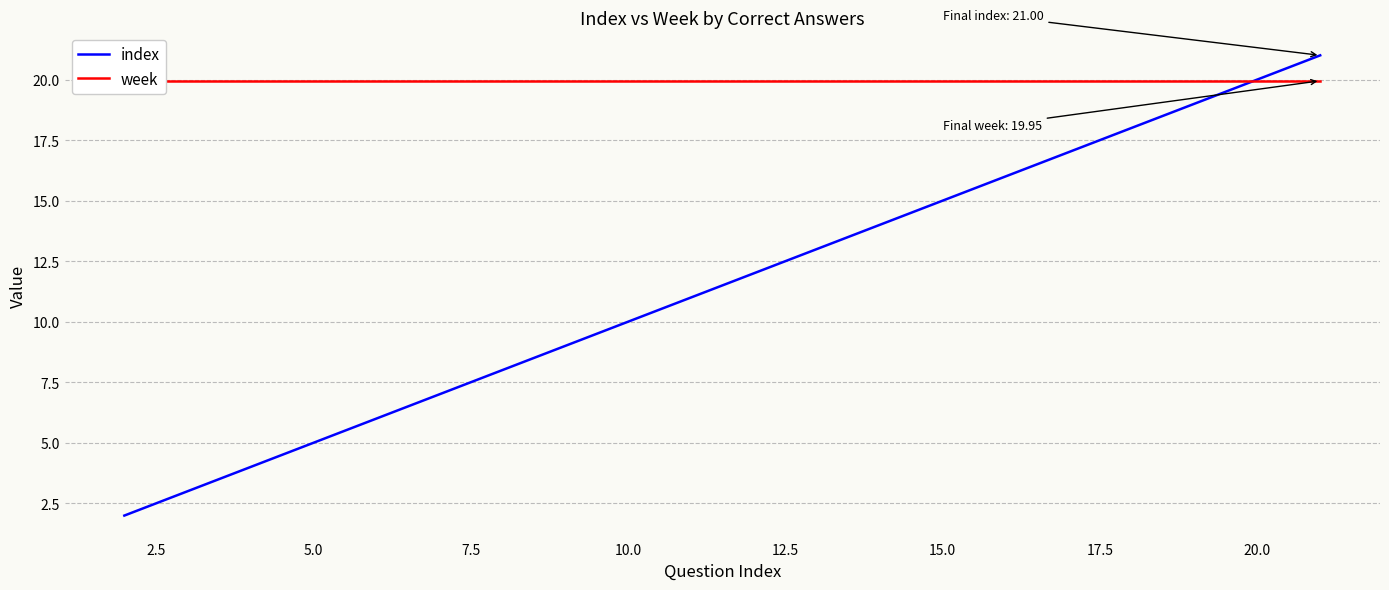

What is the highest value of the index series?

21